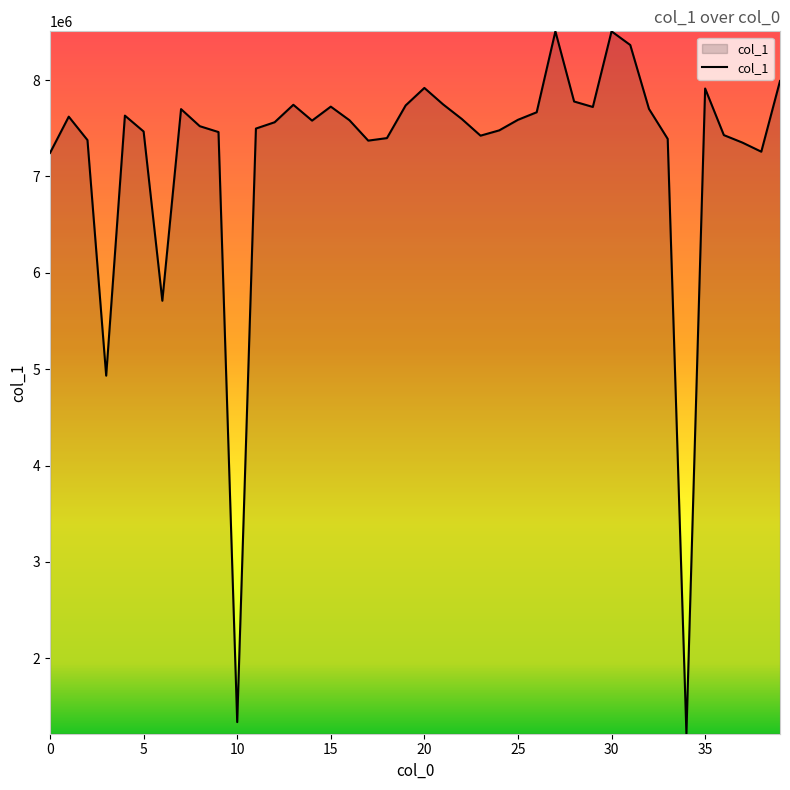

What is the difference between the maximum and minimum values?

7288296